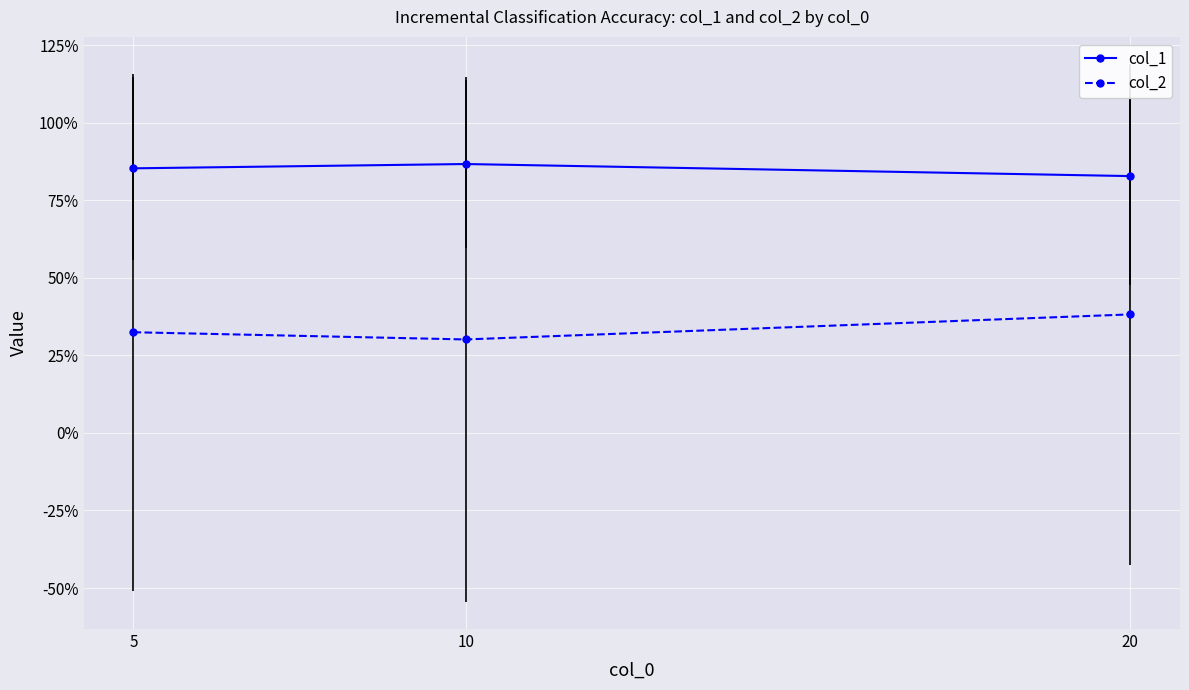

What are all the series names shown in the legend?

col_1, col_2